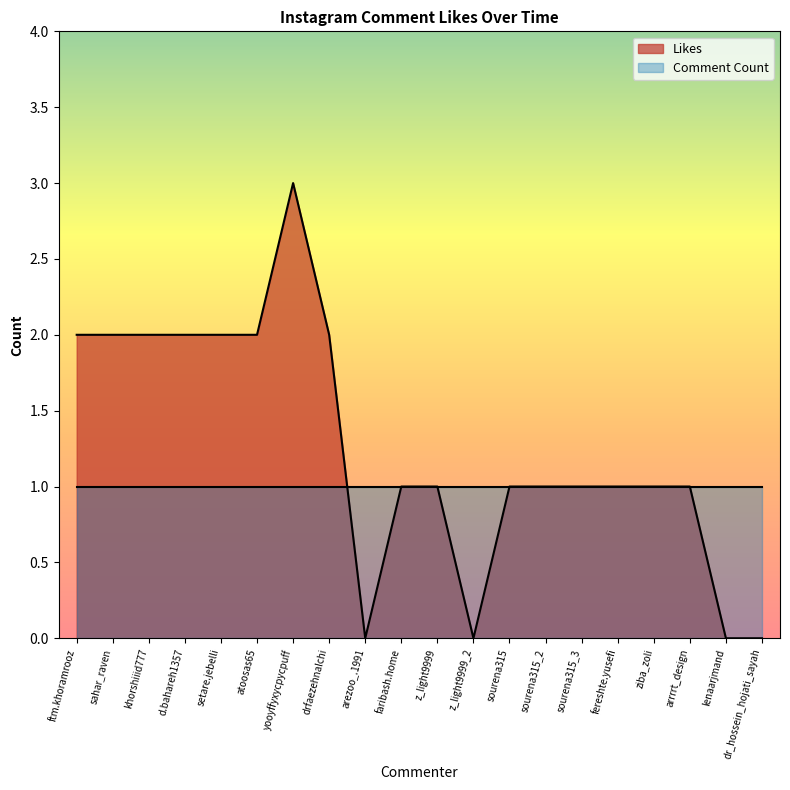

Which has a higher value, ziba_zoli or yooyffyxycpycpuff?

yooyffyxycpycpuff